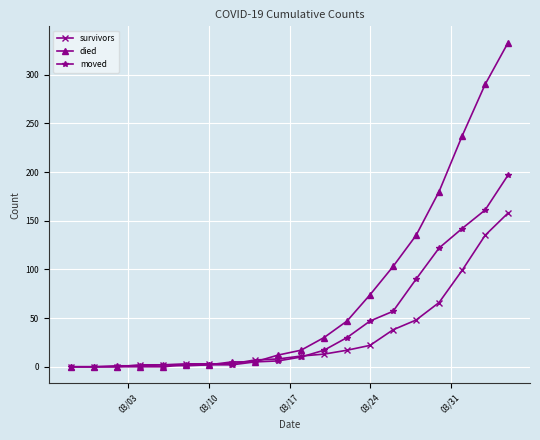

Count the number of categories in the chart.

20